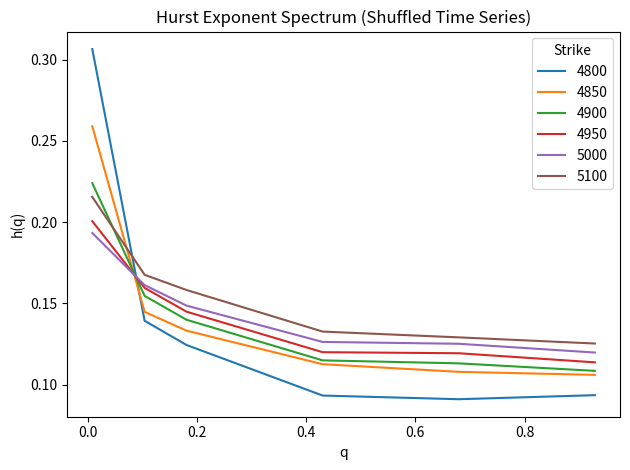

Which series has the widest spread of values?

4800